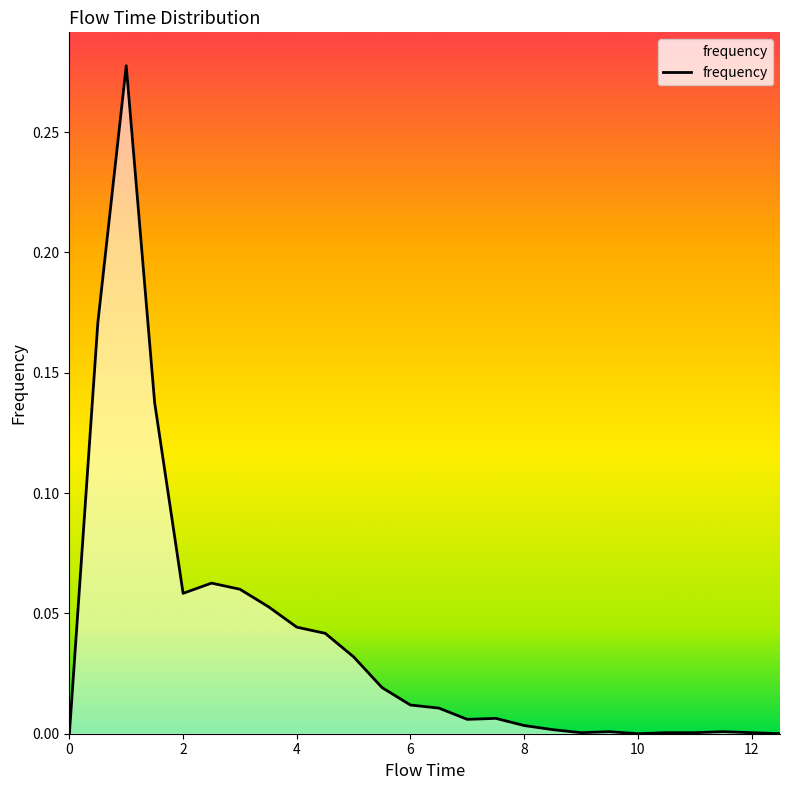

List the labels in order of value, smallest first.

0.0, 10.0, 12.5, 9.0, 10.5, 11.0, 12.0, 9.5, 11.5, 8.5, 8.0, 7.0, 7.5, 6.5, 6.0, 5.5, 5.0, 4.5, 4.0, 3.5, 2.0, 3.0, 2.5, 1.5, 0.5, 1.0